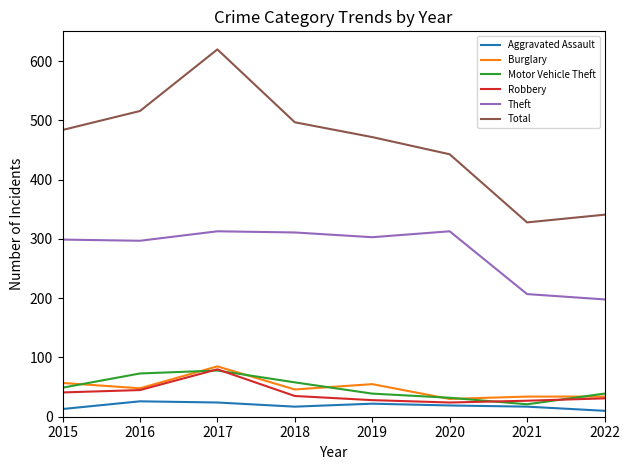

True or false: Burglary has a value of 30 at 2020.

True